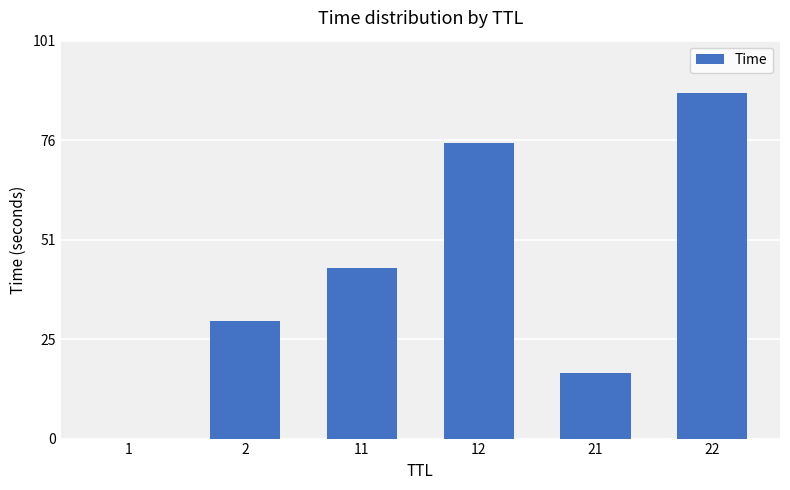

What is the approximate value at 2?

30.0